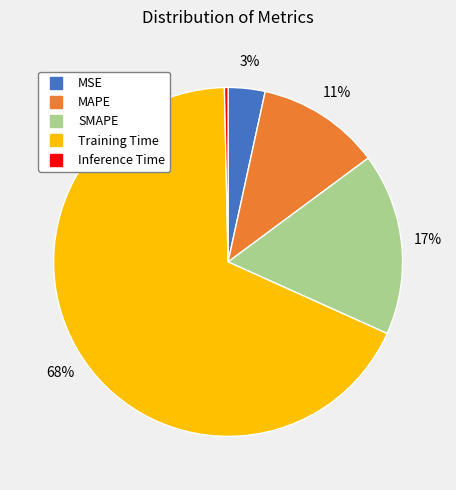

What is the majority slice?

Training Time